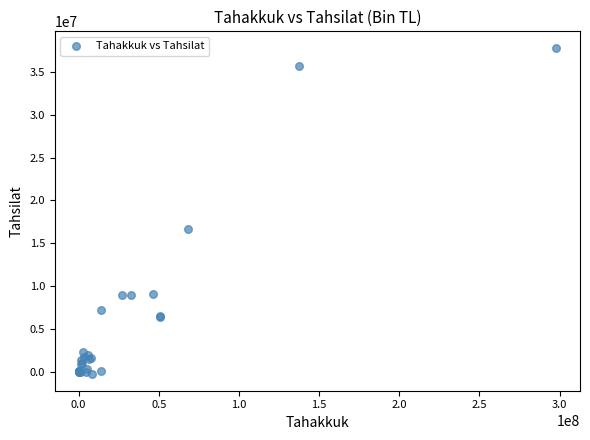

What Y value in the scatter plot is closest to 18768455?

16729702